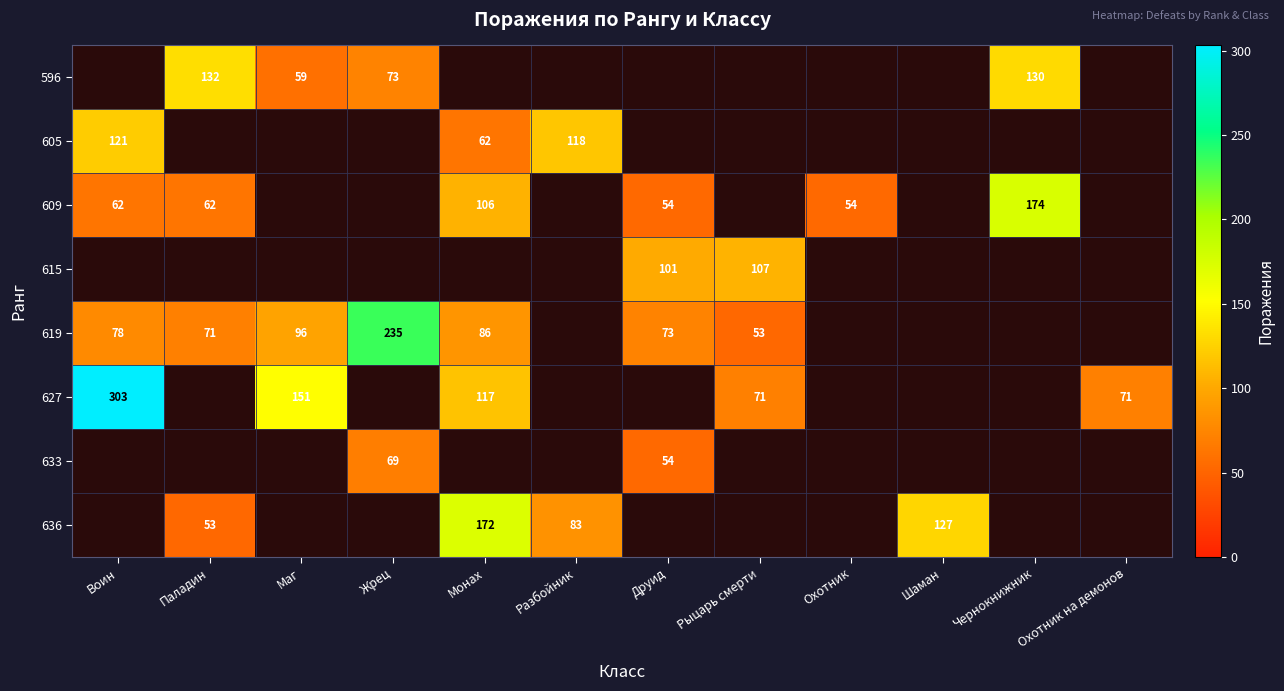

The value of 596 at Паладин is 132. True or false?

True